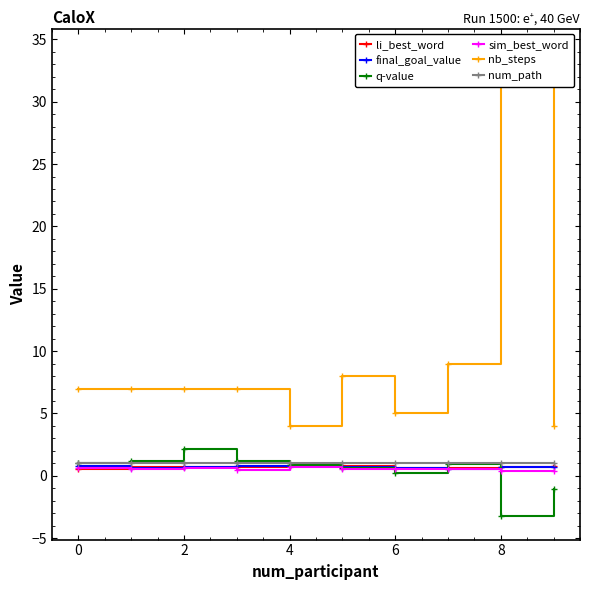

Between 2 and 0, which is larger?

2